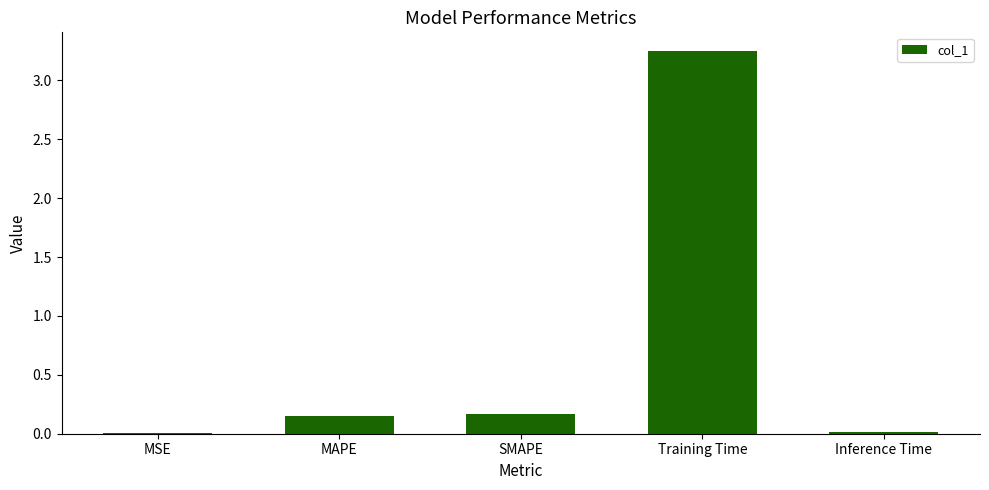

What is the change in value from MAPE to Training Time?

+3.1